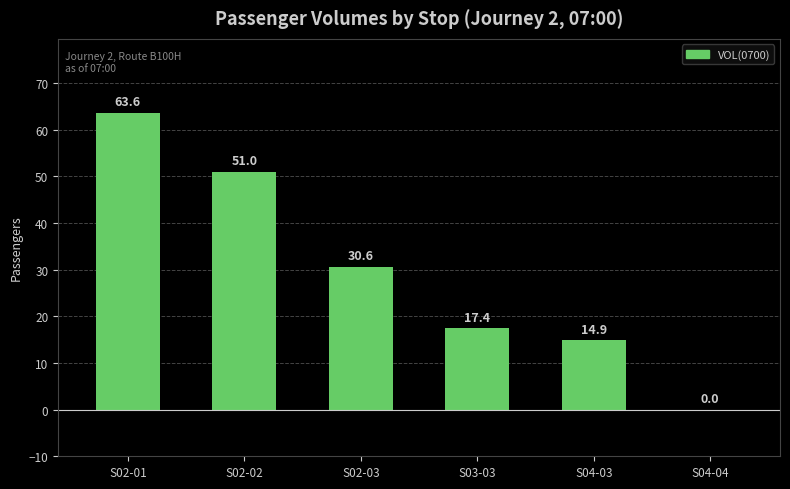

Between S04-03 and S02-03, which is larger?

S02-03